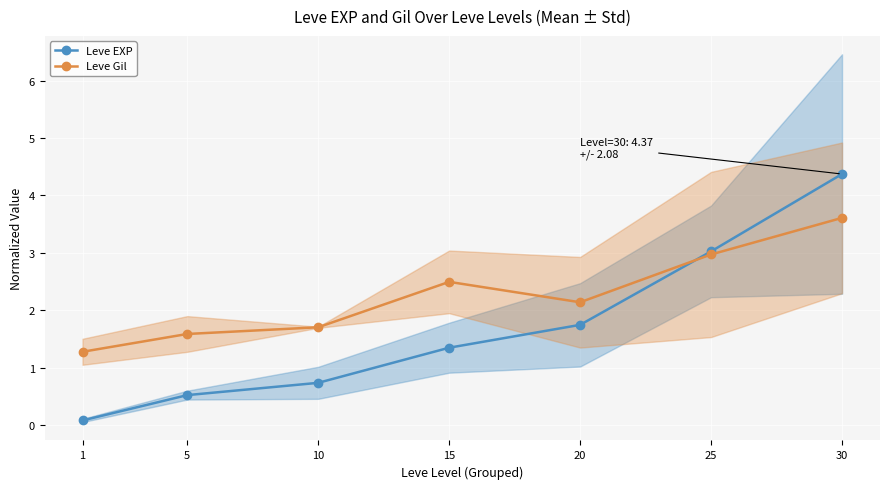

How many categories are shown in the chart?

7